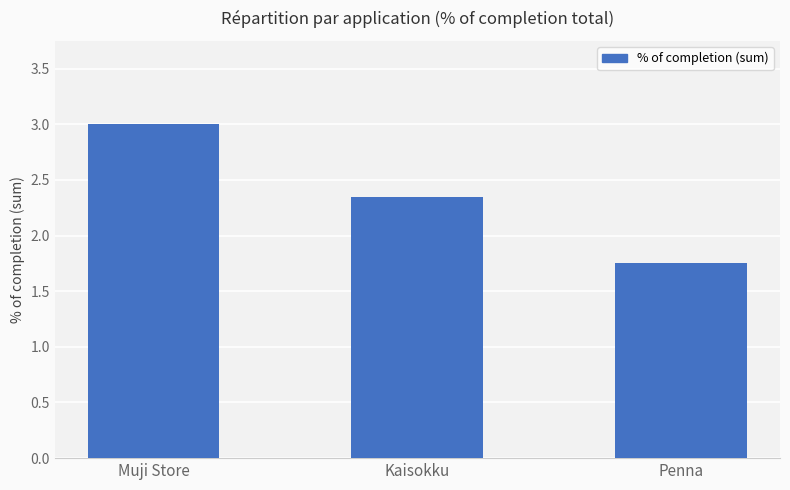

Does the chart contain any negative values?

No